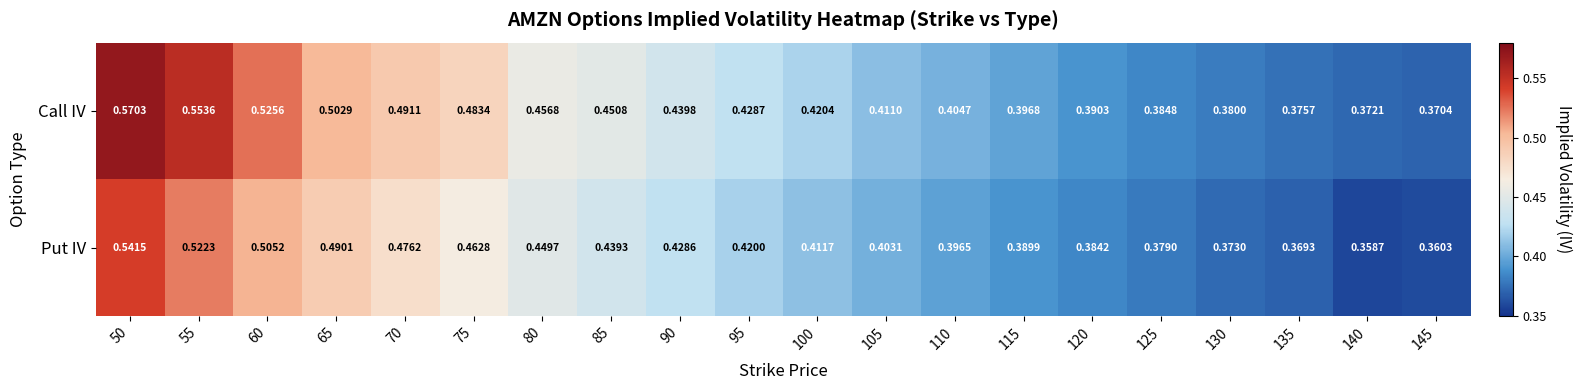

Rank the series at 145 from lowest to highest value.

Put IV, Call IV